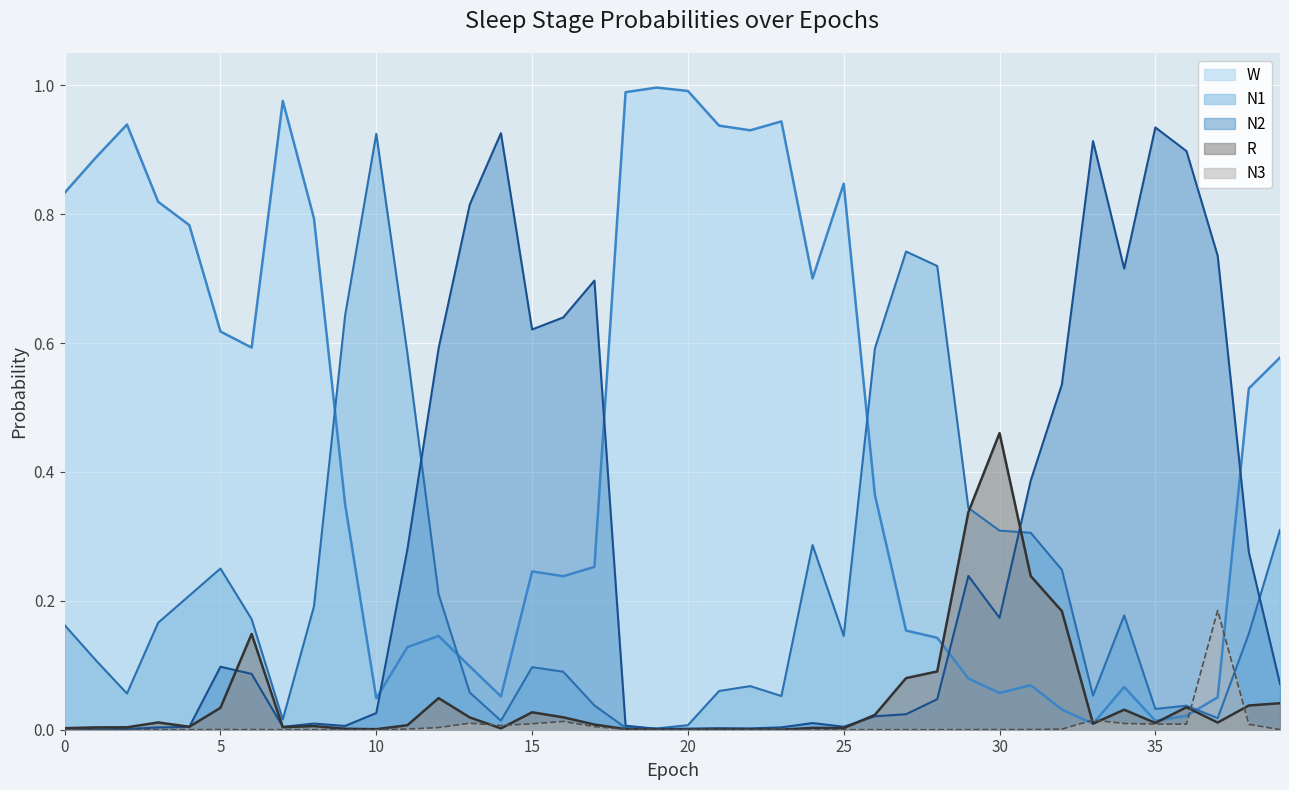

How many lines are shown in the chart?

5